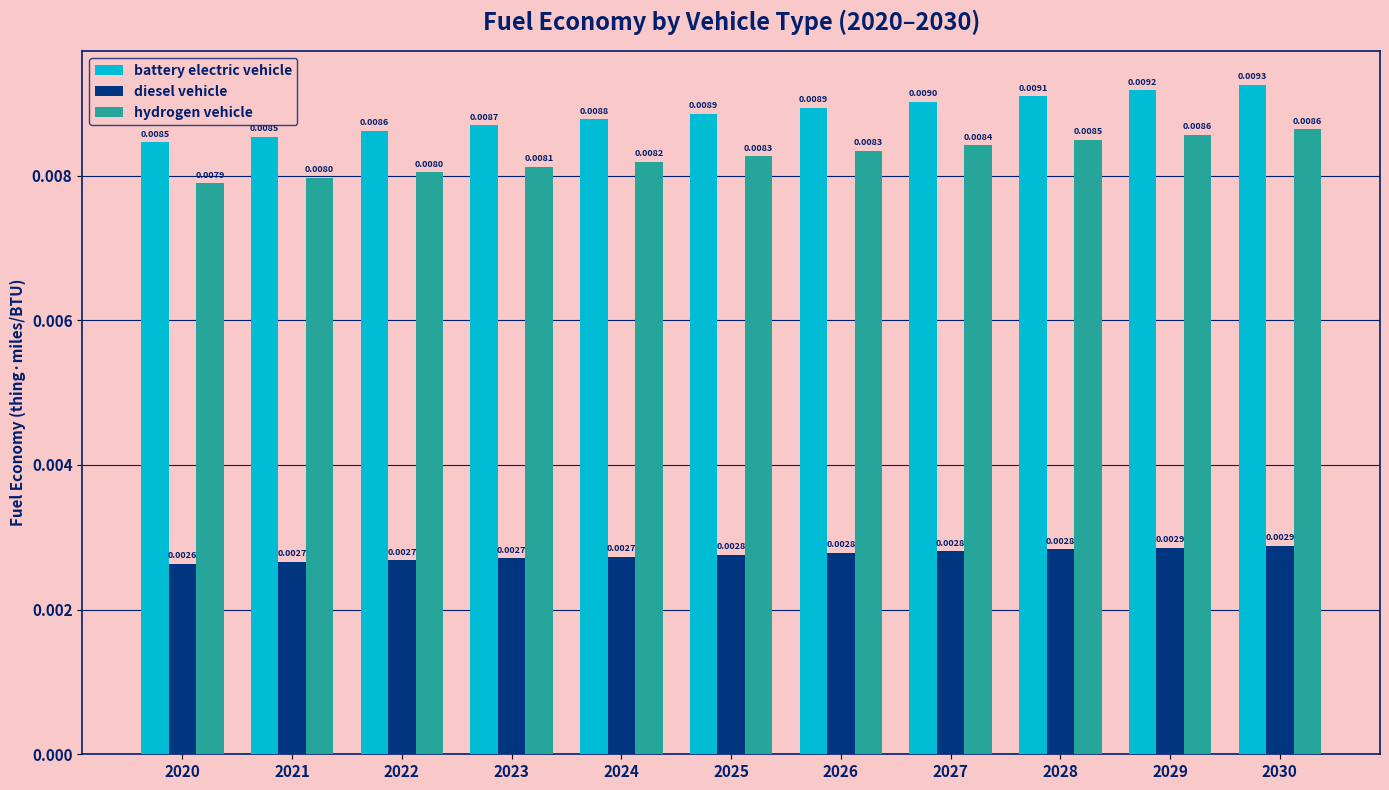

List the series in order of their peak value, lowest first.

diesel vehicle, hydrogen vehicle, battery electric vehicle